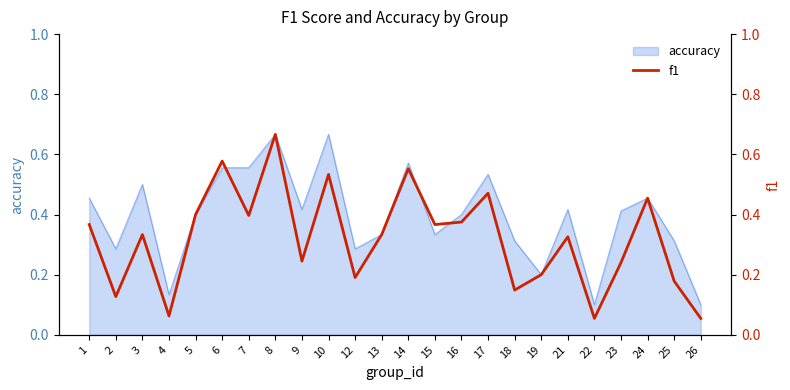

Count the number of categories in the chart.

24